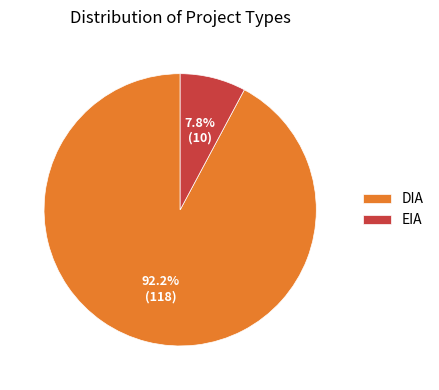

Rank the categories by value from lowest to highest.

EIA, DIA